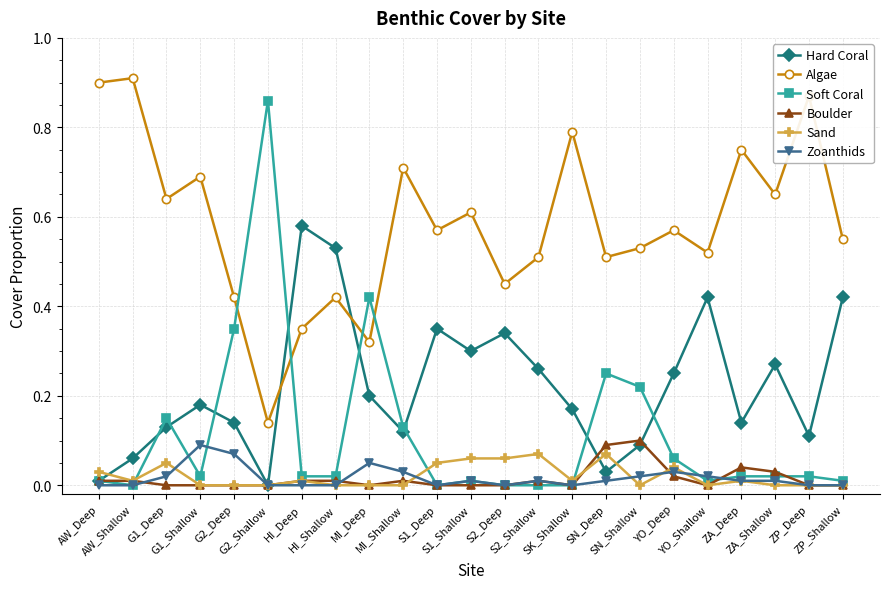

Which series has the widest spread of values?

Soft Coral